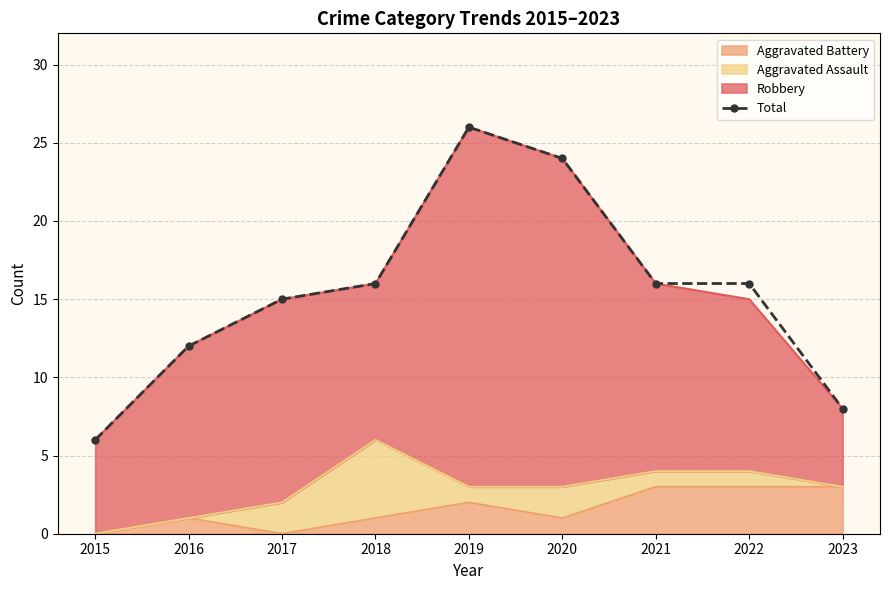

The value at 2018 is 16. True or false?

True